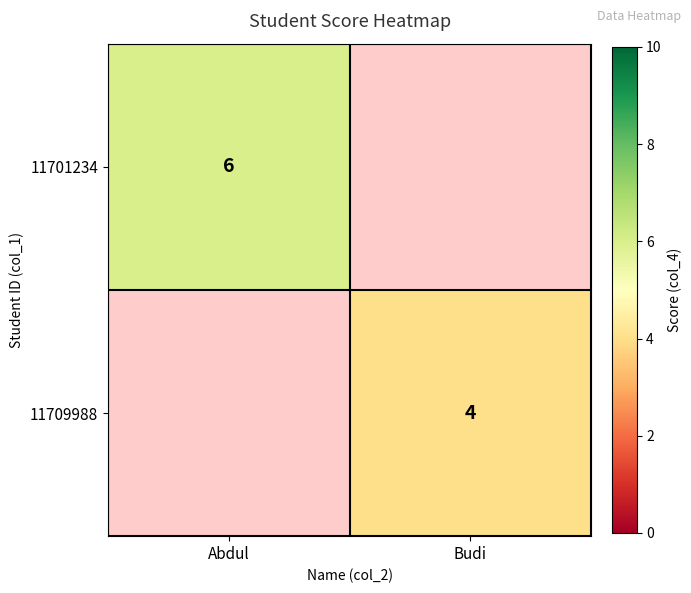

True or false: 11709988 has a value of 7 at Budi.

False